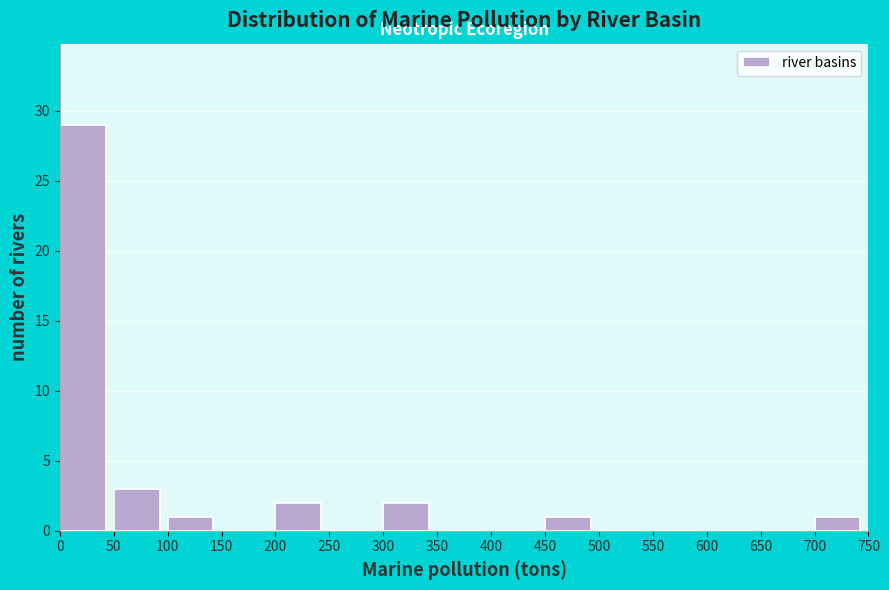

Which range on the x-axis has the tallest bar?

0 to 50